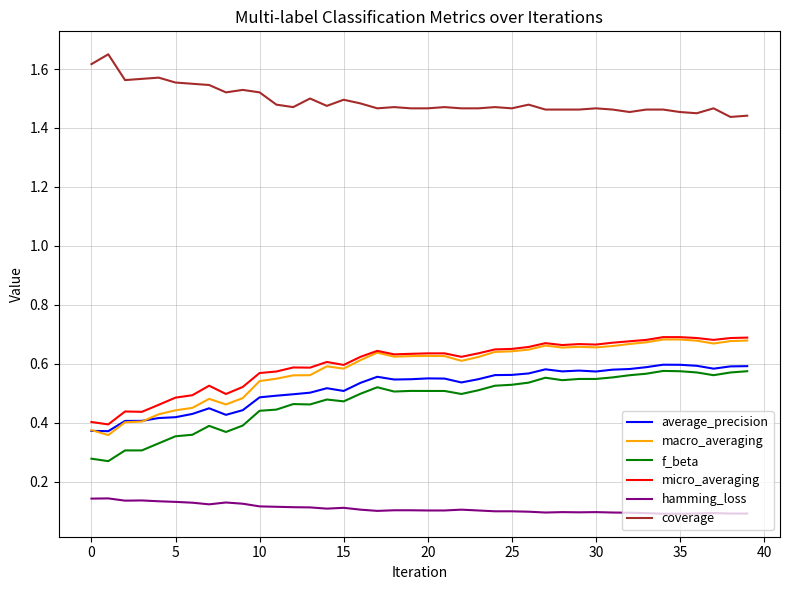

Which series has the largest total across all categories?

coverage